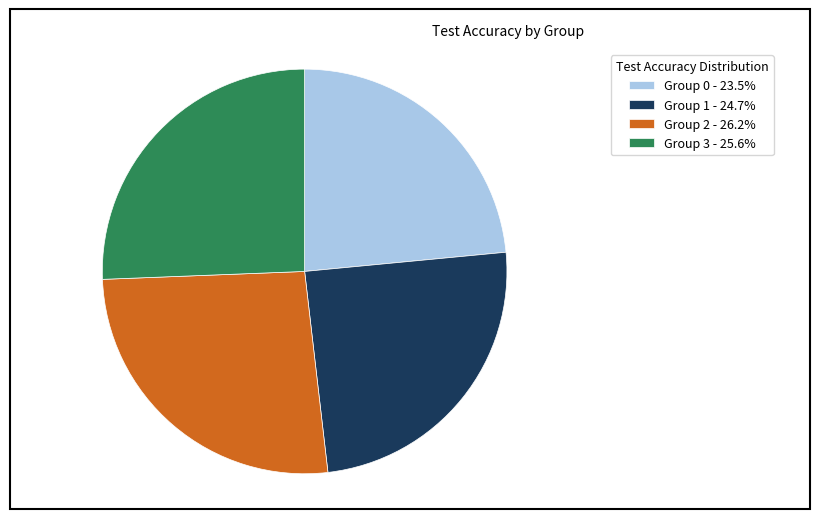

Do Group 3 - 25.6% and Group 0 - 23.5% together represent more than half of the pie?

No